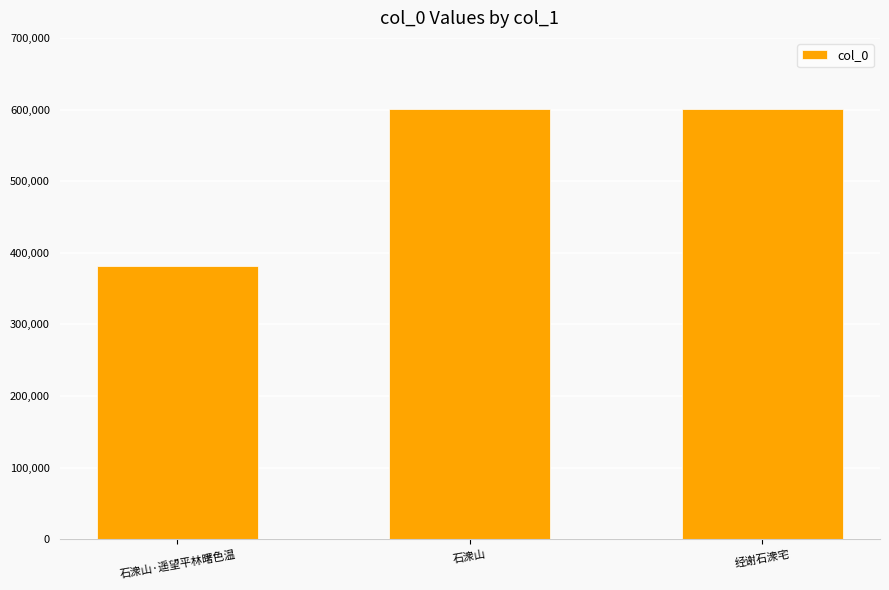

The value at 经谢石潨宅 is 159078. True or false?

False